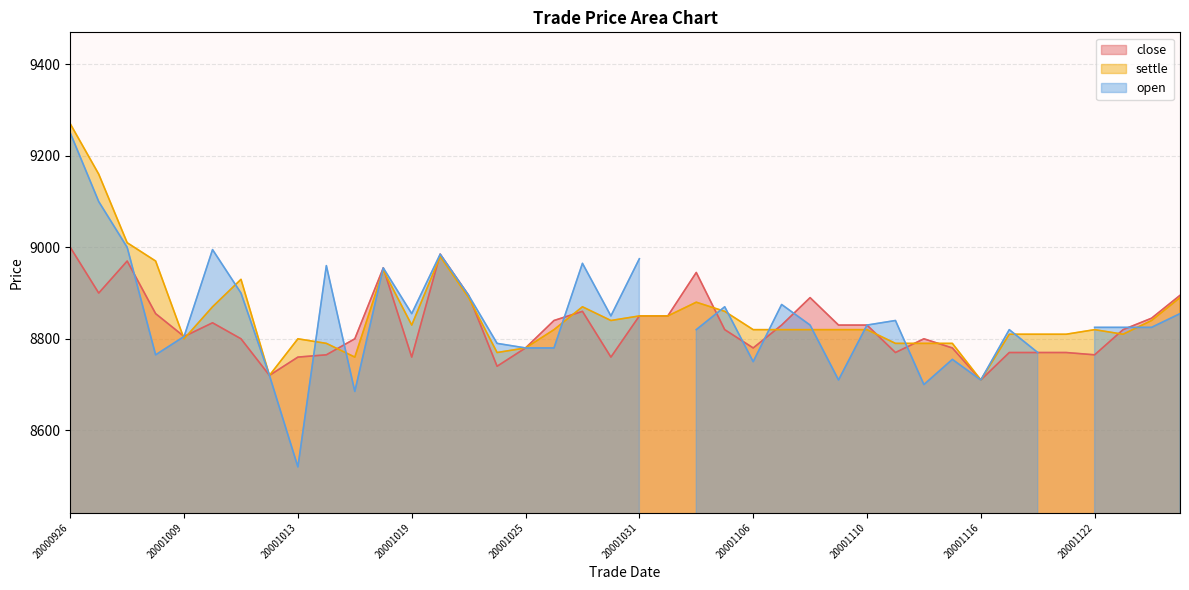

Where does the settle series first go above 8820?

20000926